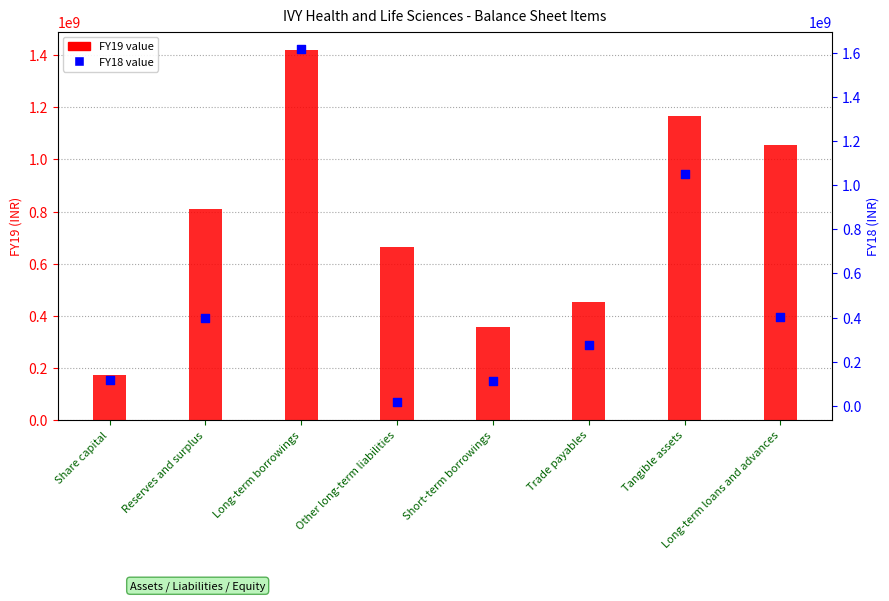

What is the total value across all series at Short-term borrowings?

473573493